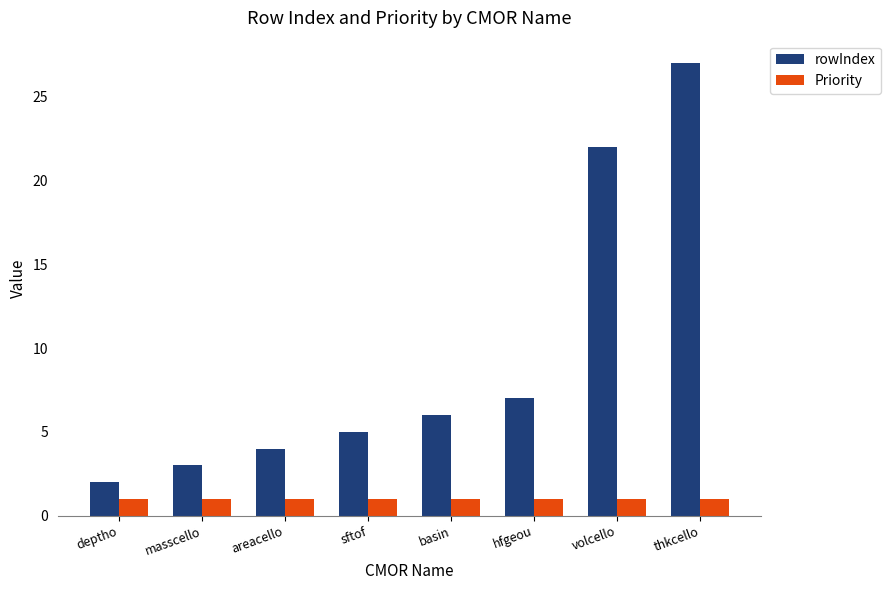

At how many categories does at least one series exceed 26?

1